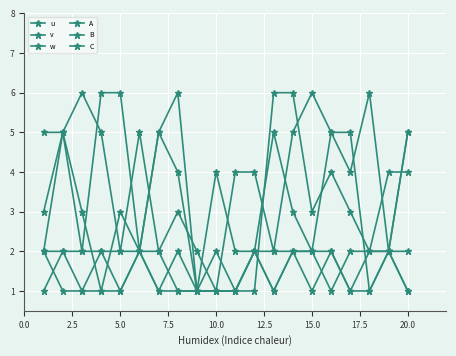

True or false: v and C intersect in this chart.

False